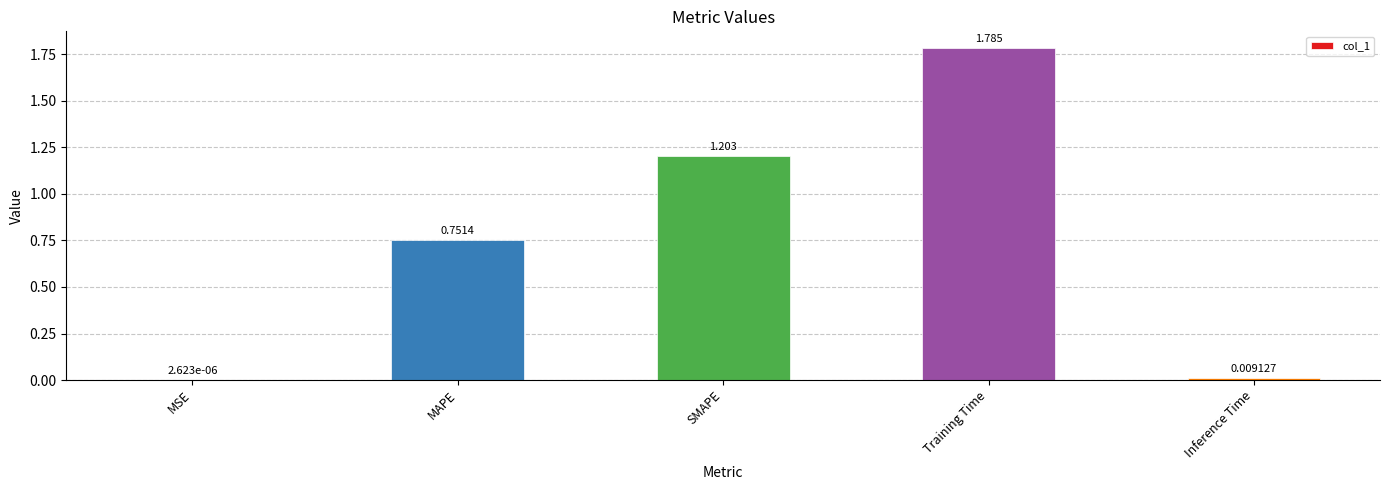

The chart shows a value of 1.2 at MAPE. True or false?

False